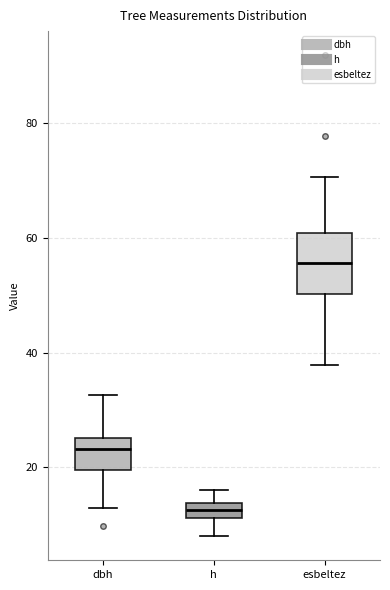

Which box's median line is the highest?

esbeltez